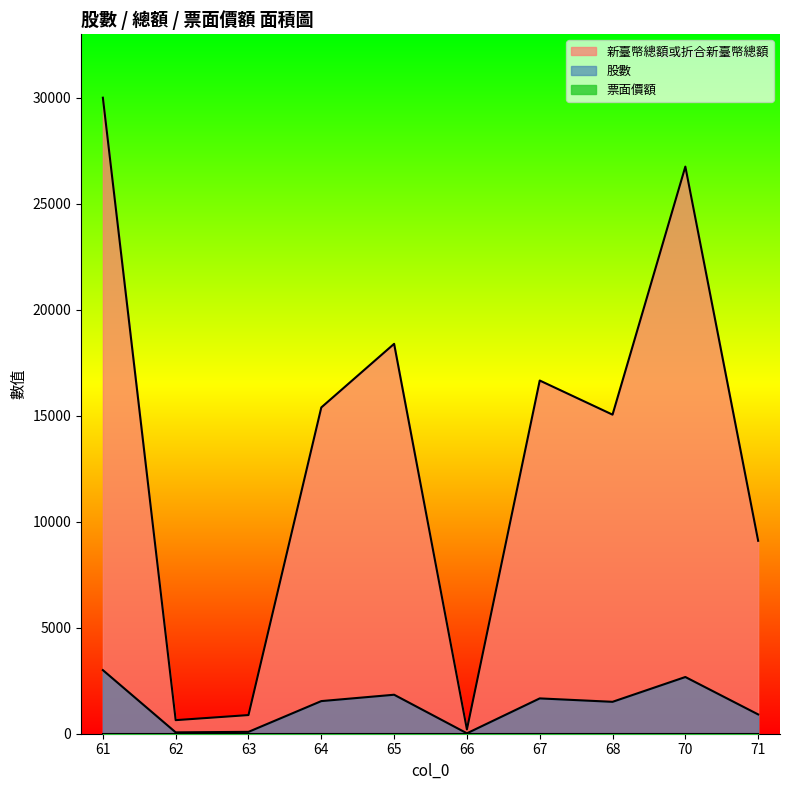

How many lines are shown in the chart?

3